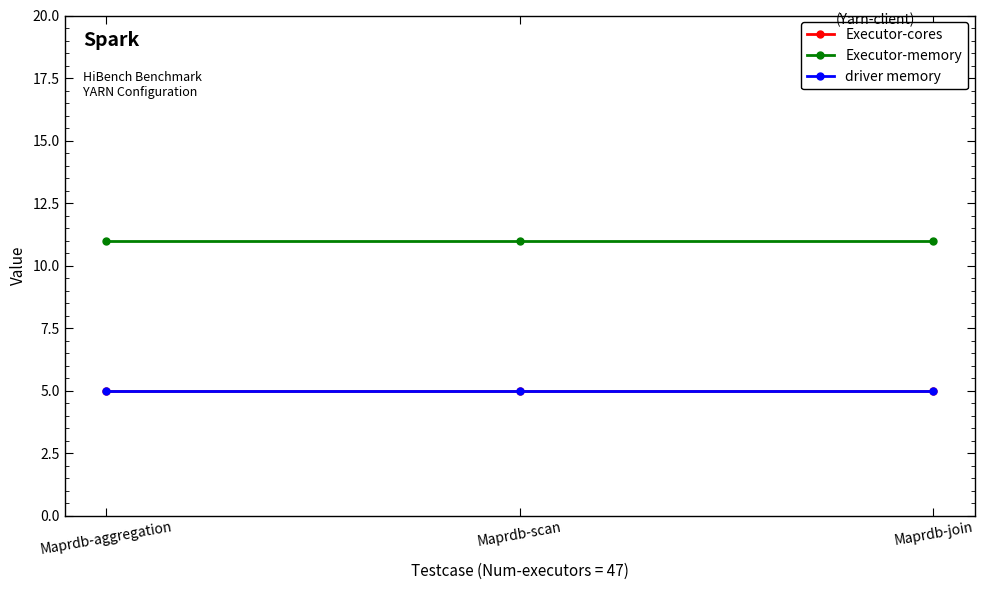

What is the approximate value of Executor-memory at Maprdb-join?

11